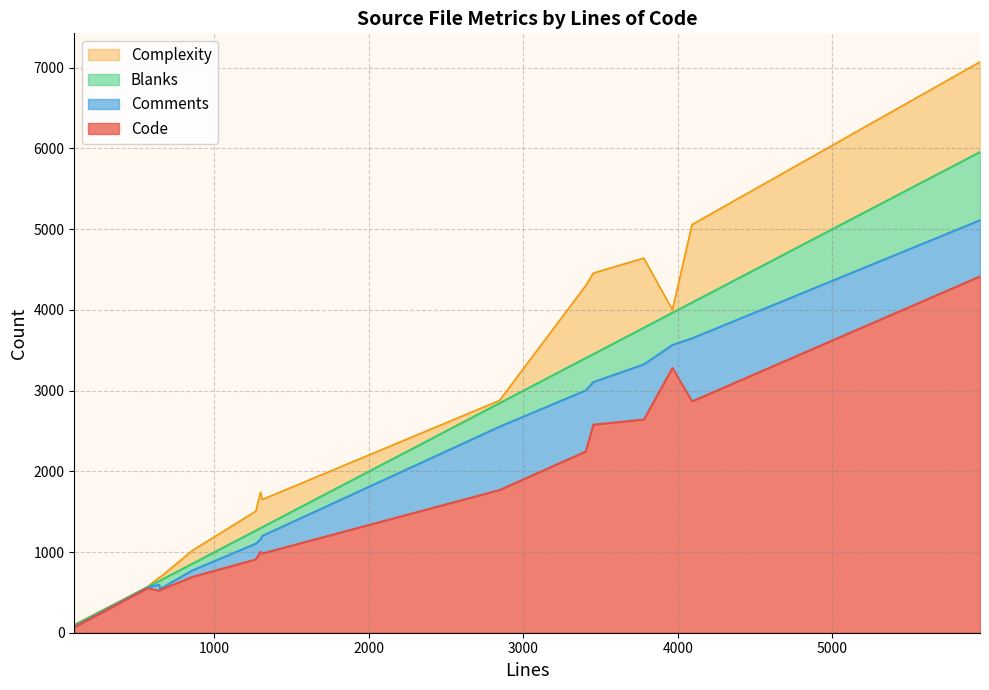

What is the spread (max minus min) of values at 642?

476